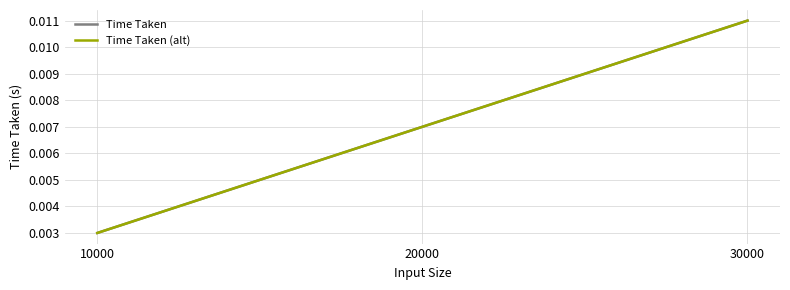

Which series has the widest spread of values?

Time Taken